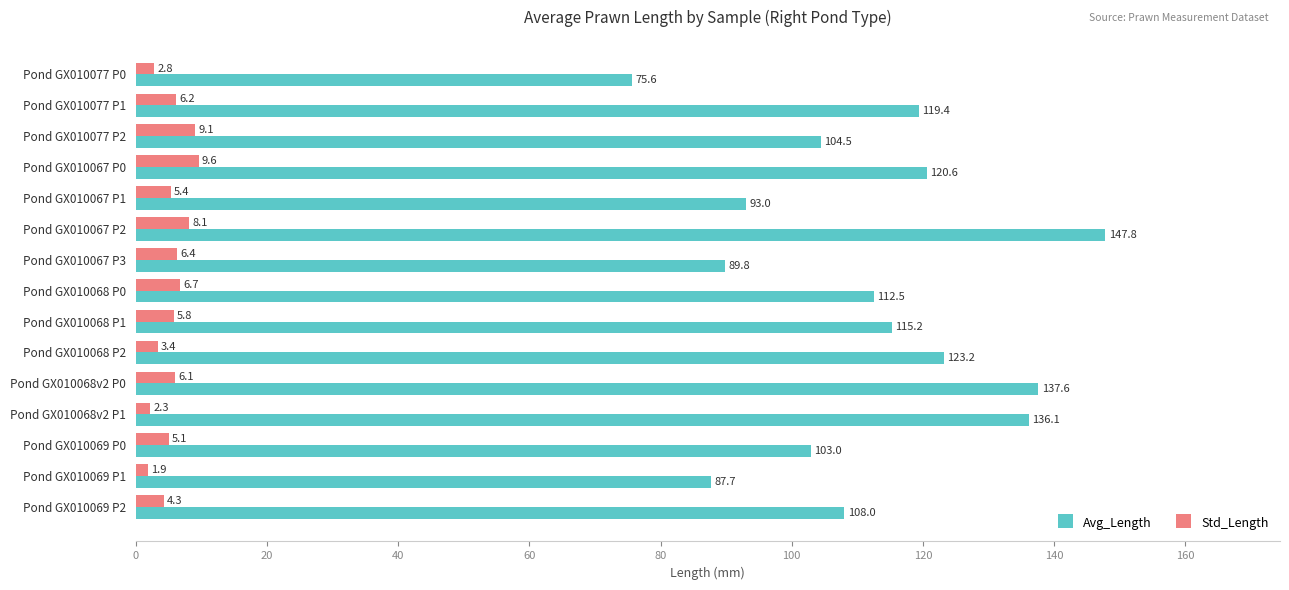

What is the spread (max minus min) of values at Pond GX010077 P2?

95.4